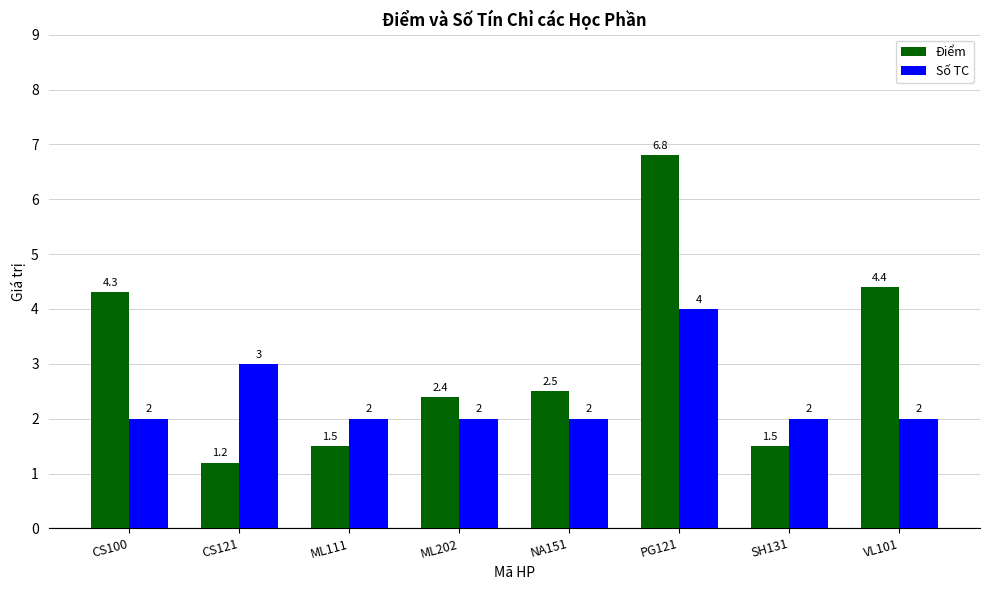

What is the label of the 4th bar from the right?

NA151